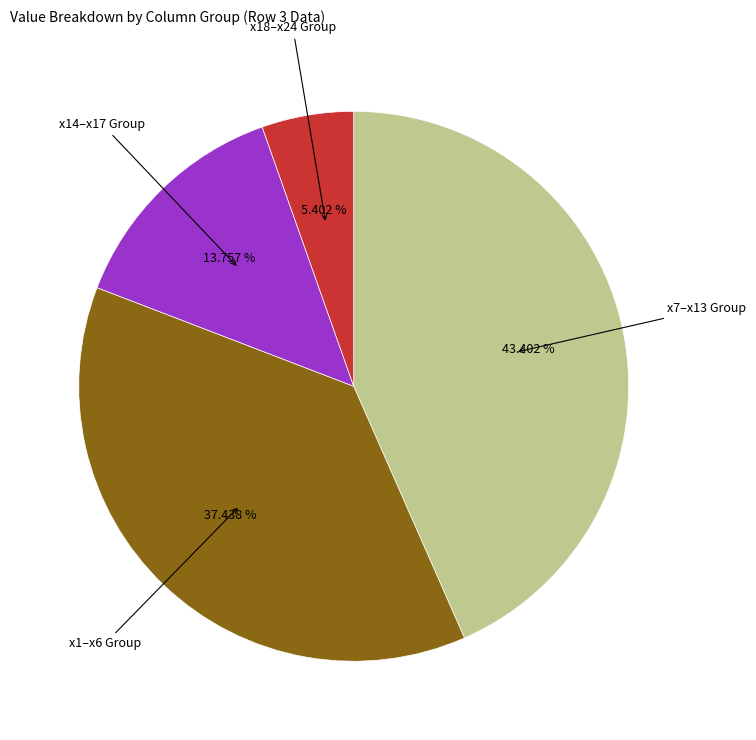

Does any single category account for the majority?

No